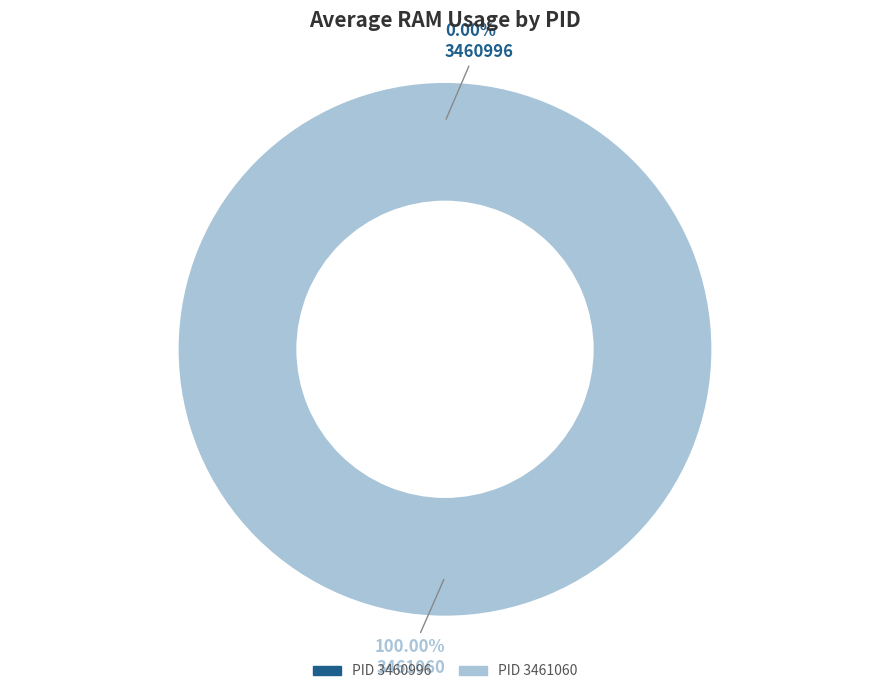

How many segments does this pie chart have?

2